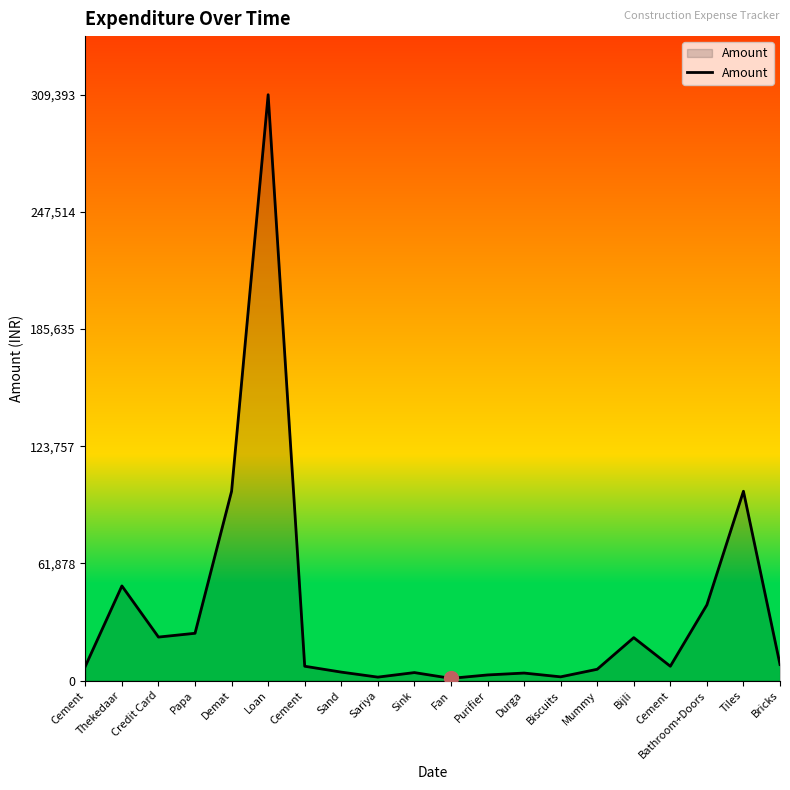

Reading left to right, transcribe all the data shown in this chart.

Cement=7600	Thekedaar=50000	Credit Card=23000	Papa=25000	Demat=100000	Loan=309393	Cement=7600	Sand=4500	Sariya=1850	Sink=4250	Fan=1200	Purifier=3000	Durga=4000	Biscuits=2000	Mummy=6000	Bijli=22700	Cement=7600	Bathroom+Doors=40000	Tiles=100000	Bricks=8500